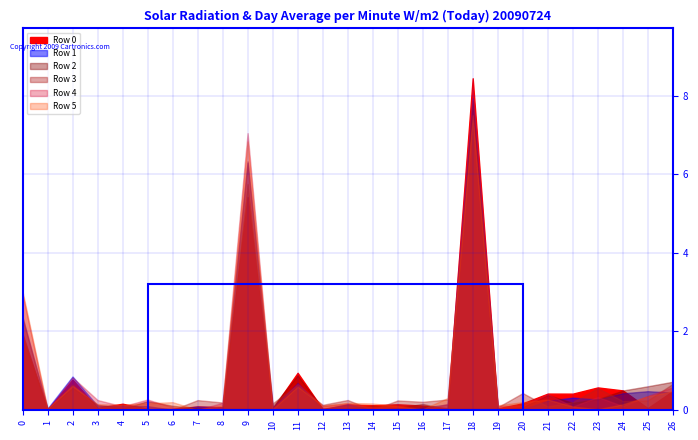

At 13, list the series in order from largest to smallest.

Row 3, Row 5, Row 4, Row 1, Row 0, Row 2